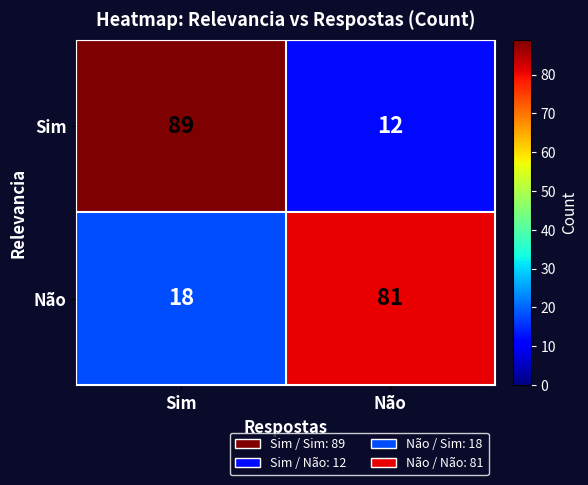

The Não series shows 18 at Sim. True or false?

True